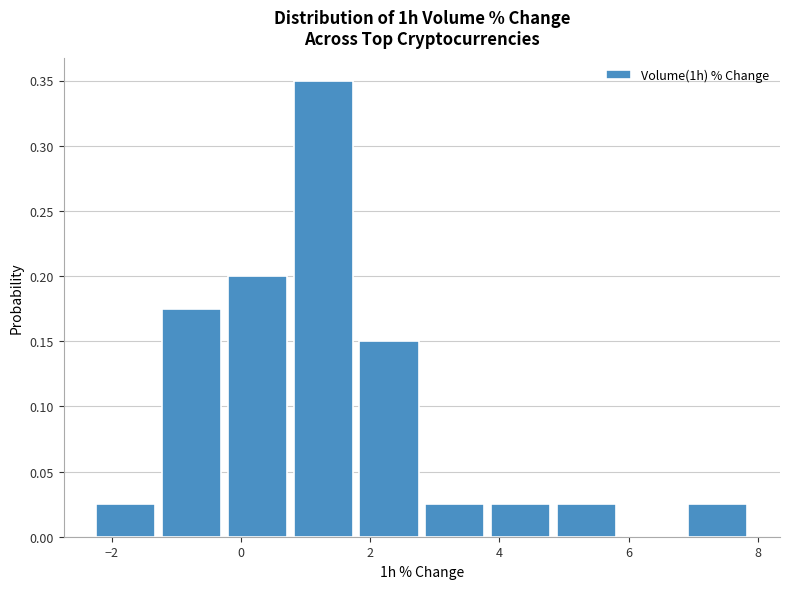

Reading left to right, list every bar in this chart as the range it spans on the x-axis followed by its height. Neither the bar edges nor the heights are printed on the chart, so give them approximately, as read against the axes.

-2.2 to -1.2: 0.025
-1.2 to -0.2: 0.175
-0.2 to 0.8: 0.200
0.8 to 1.8: 0.350
1.8 to 2.8: 0.150
2.8 to 3.8: 0.025
3.8 to 4.8: 0.025
4.8 to 5.8: 0.025
5.8 to 6.8: 0
6.8 to 7.8: 0.025